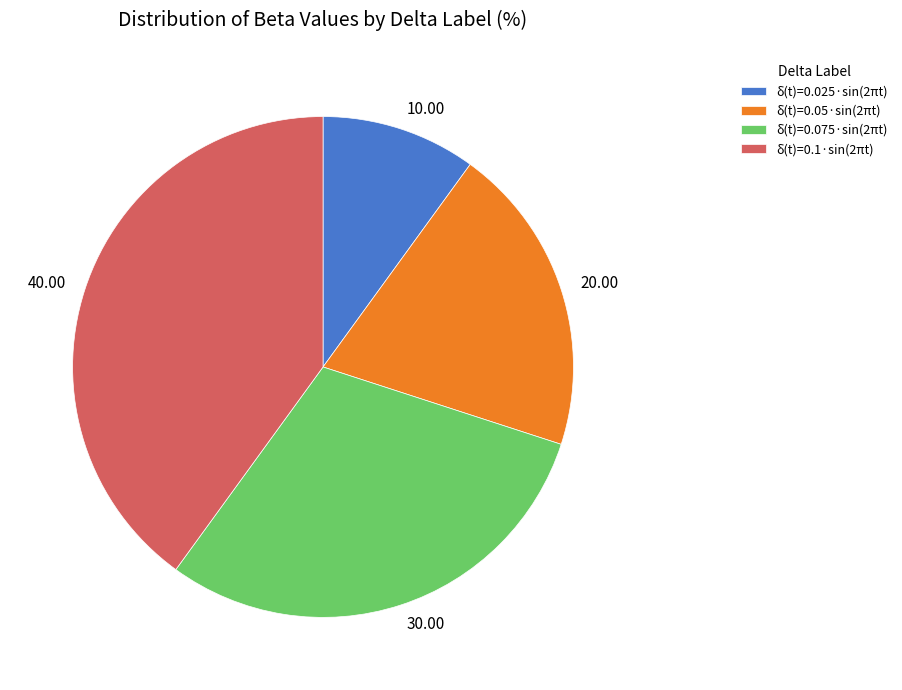

Is there any slice that represents more than half of the pie?

No